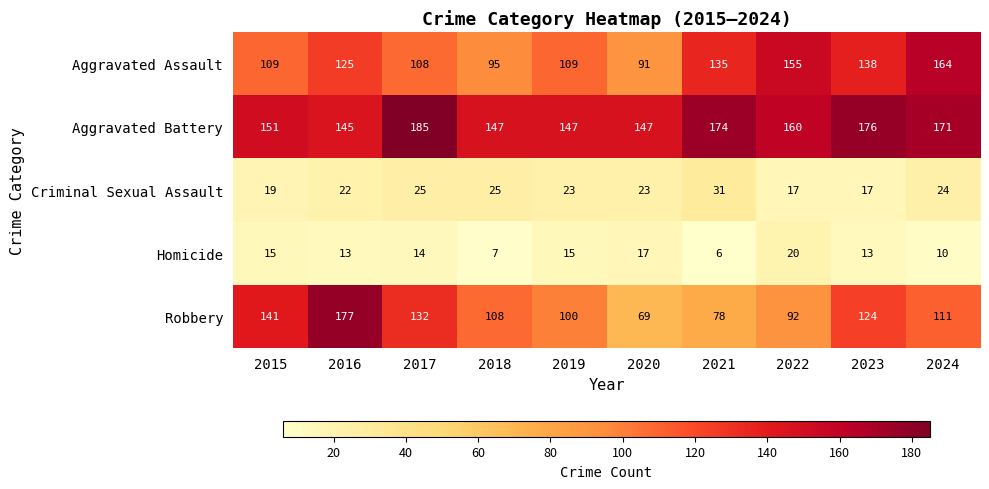

What is the maximum value shown in the chart?

185